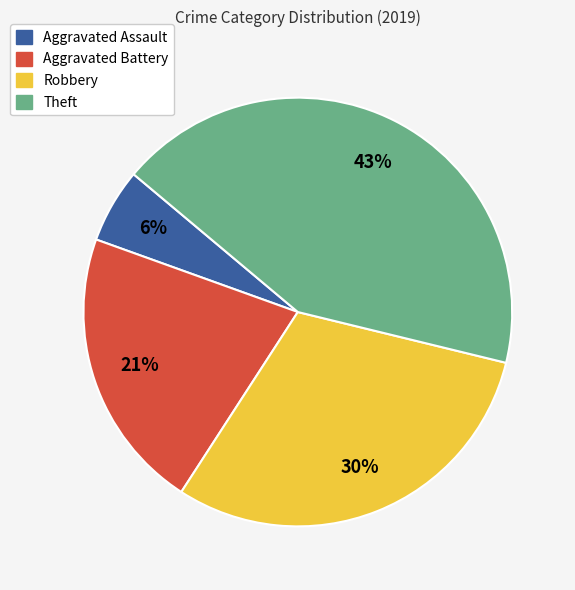

What percentage is the Robbery slice, to the nearest percent?

30%